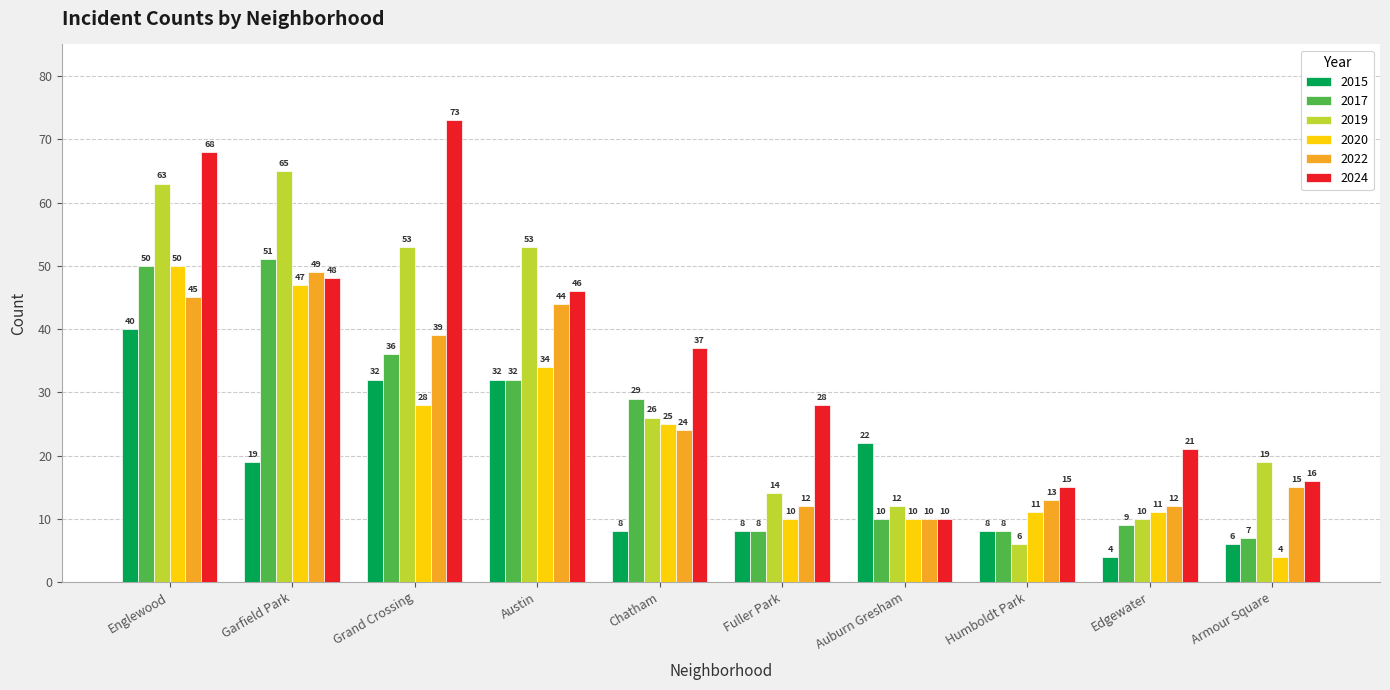

How many bars are there in each group?

6